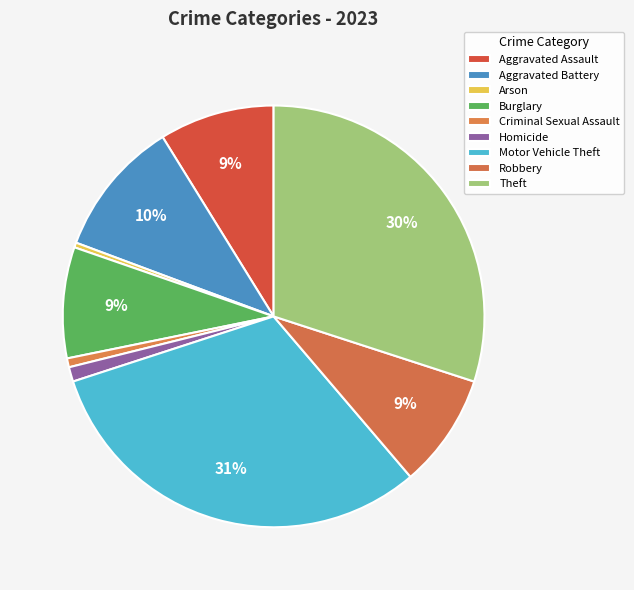

True or false: Theft accounts for 30% of the total.

True